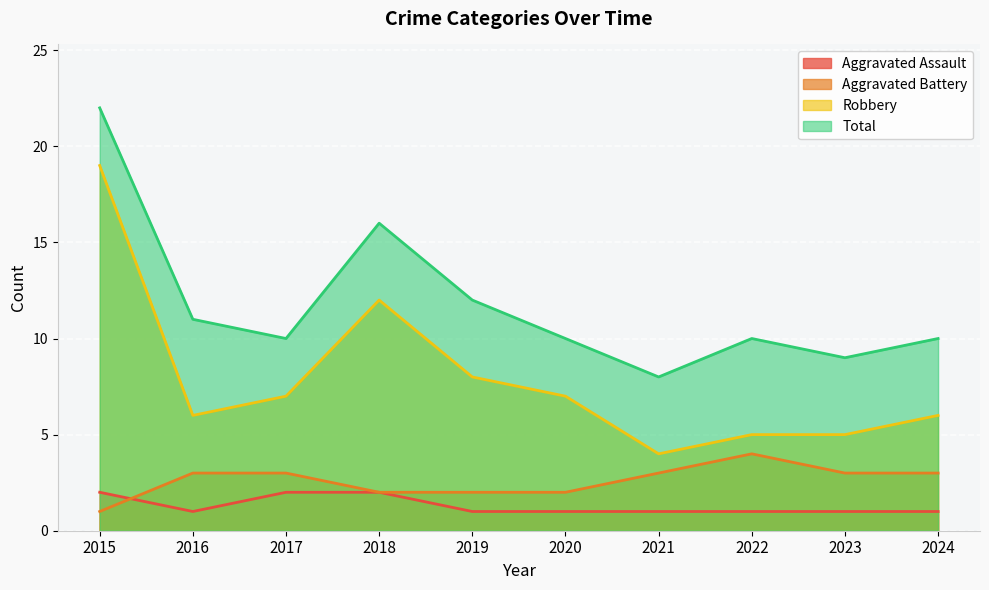

Reading left to right, list all the values displayed in this chart.

Aggravated Assault: 2015=2	2016=1	2017=2	2018=2	2019=1	2020=1	2021=1	2022=1	2023=1	2024=1
Aggravated Battery: 2015=1	2016=3	2017=3	2018=2	2019=2	2020=2	2021=3	2022=4	2023=3	2024=3
Robbery: 2015=19	2016=6	2017=7	2018=12	2019=8	2020=7	2021=4	2022=5	2023=5	2024=6
Total: 2015=22	2016=11	2017=10	2018=16	2019=12	2020=10	2021=8	2022=10	2023=9	2024=10